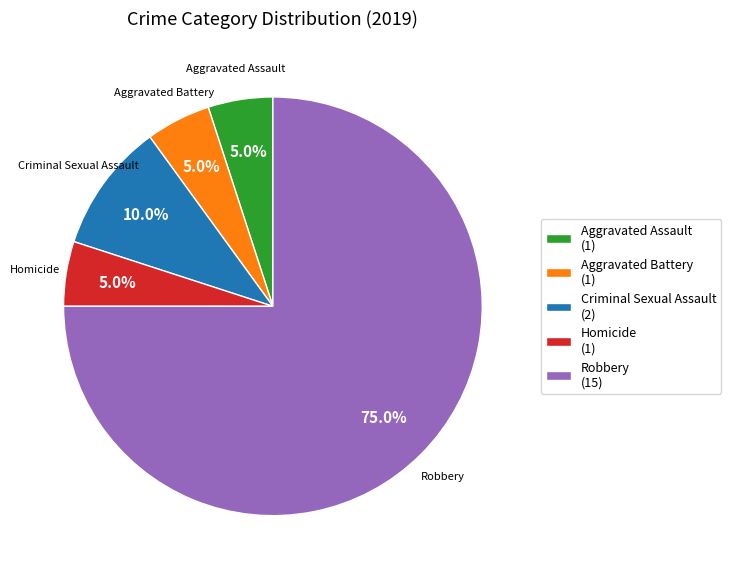

What is the largest slice in the pie chart?

Robbery (15)